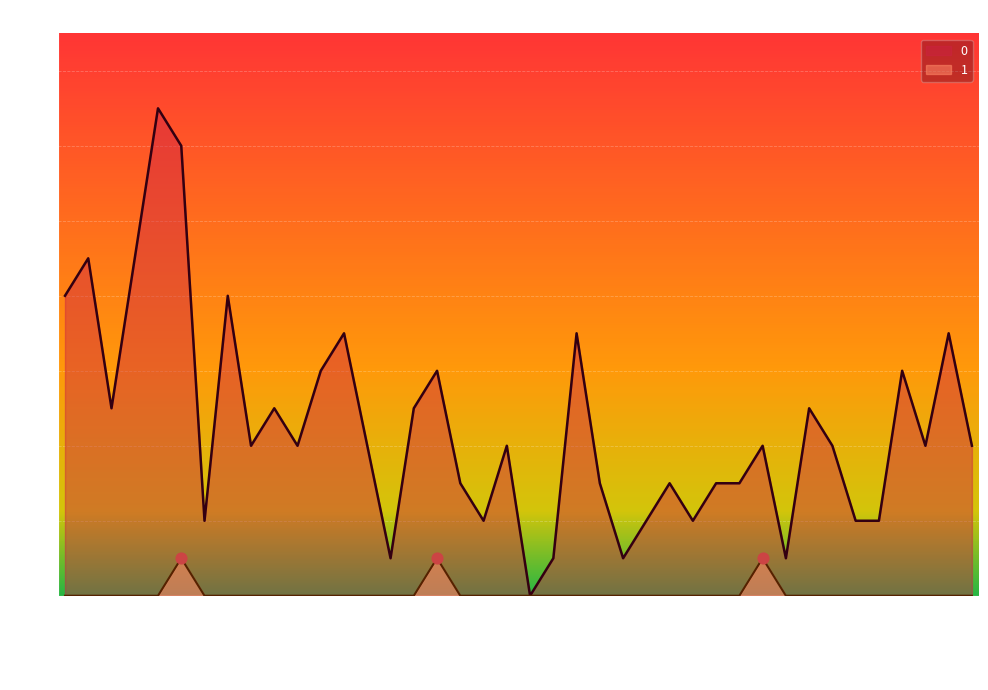

What are all the series names shown in the legend?

0, 1